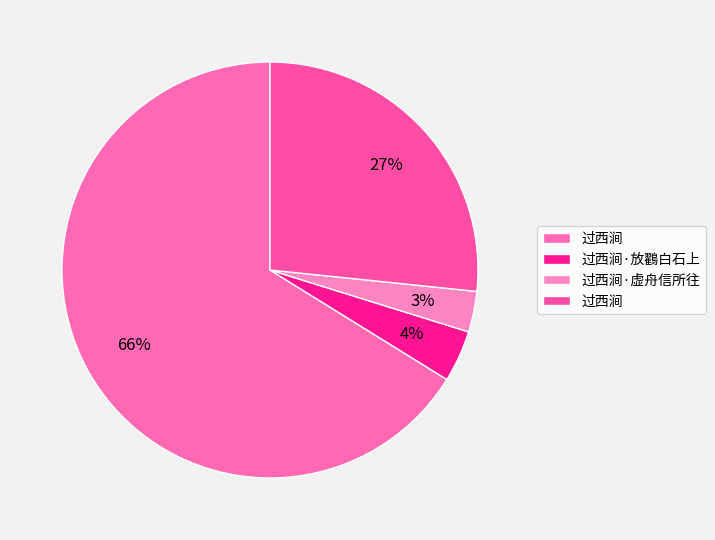

Which slice is the largest?

过西涧